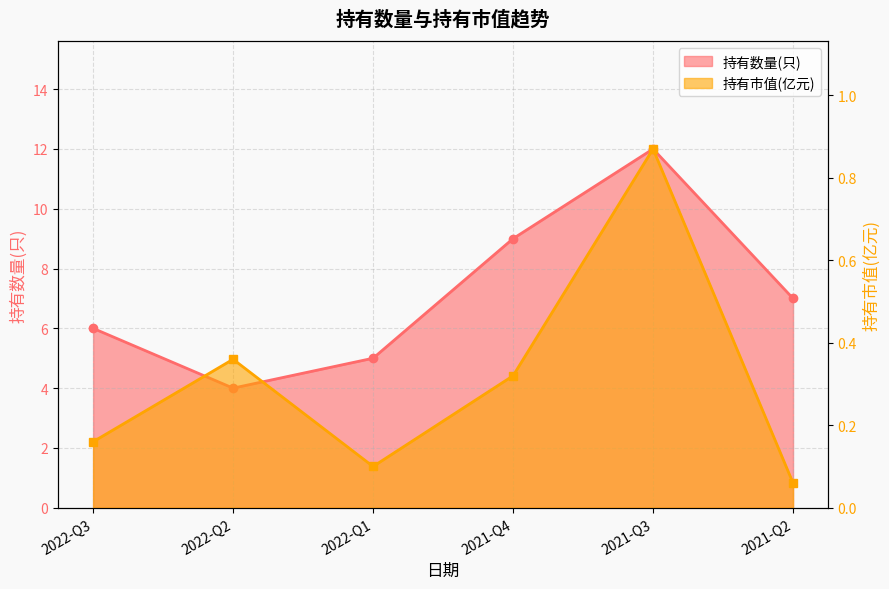

True or false: 持有市值(亿元) has a value of 0.9 at 2021-Q3.

True